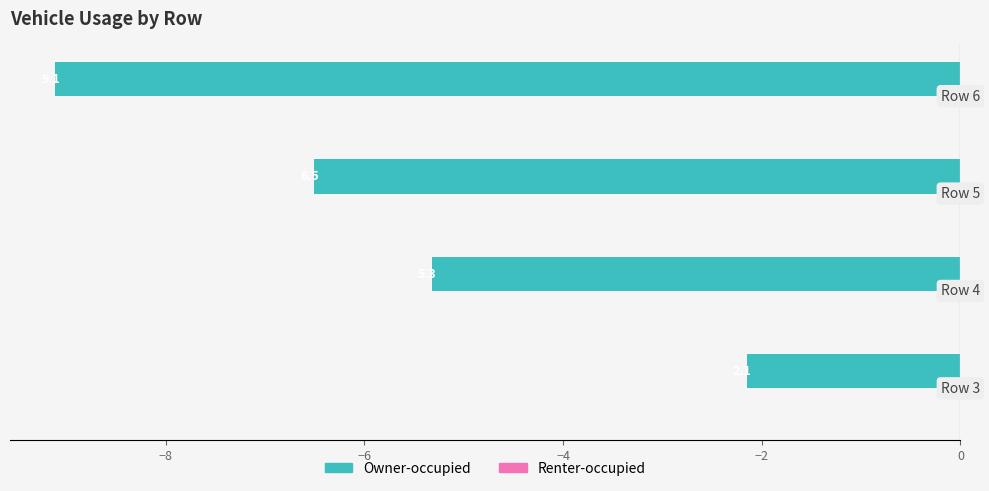

How many bars are there in total?

4